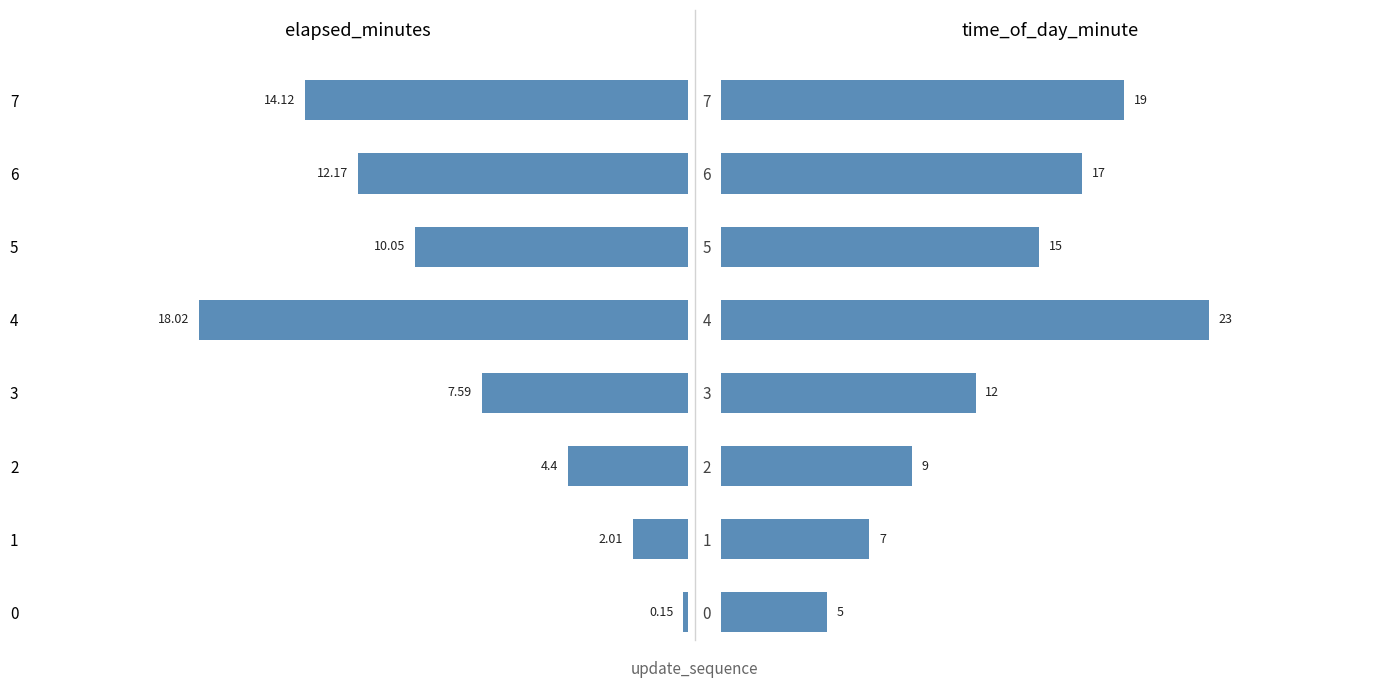

How many bars are there in each group?

2